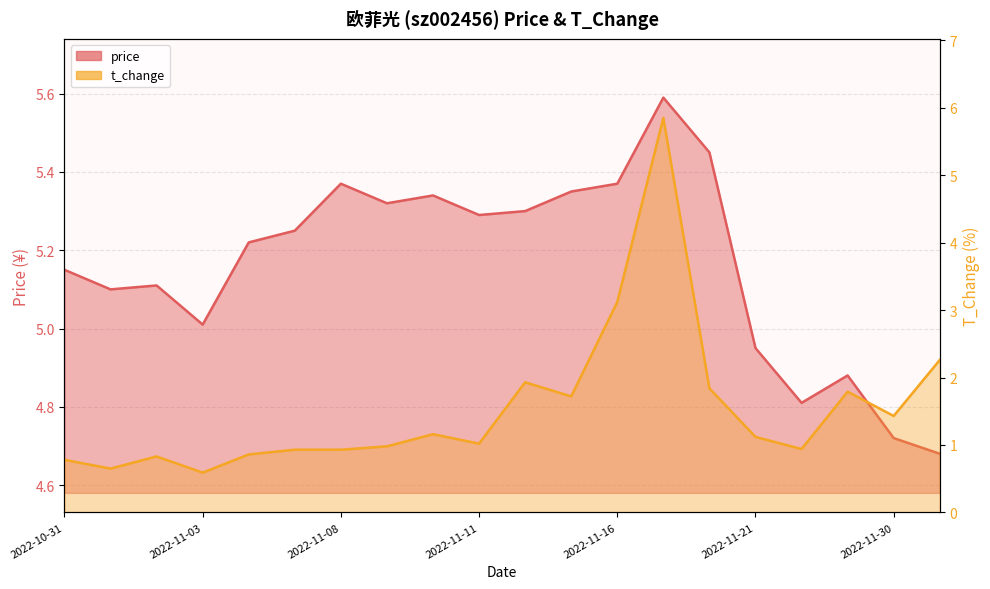

What is the sum of all t_change values?

30.7